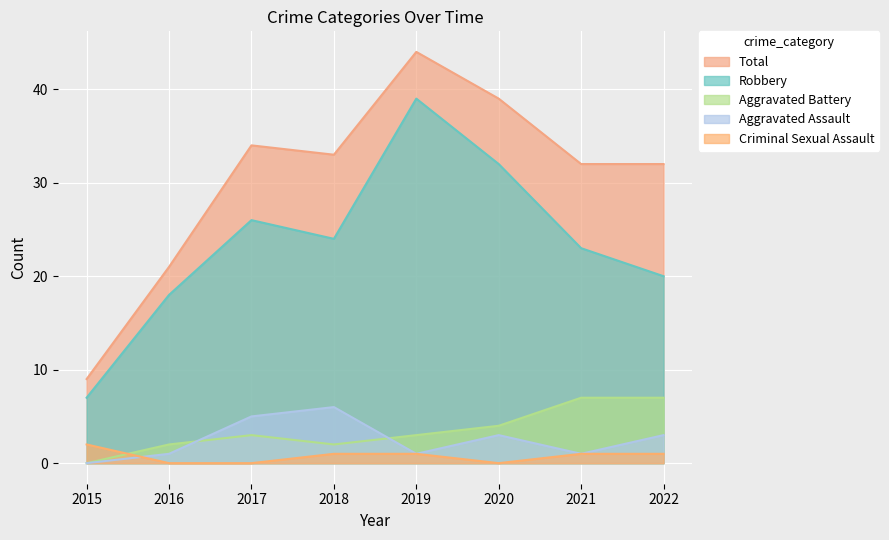

True or false: Robbery and Total cross at least once.

False